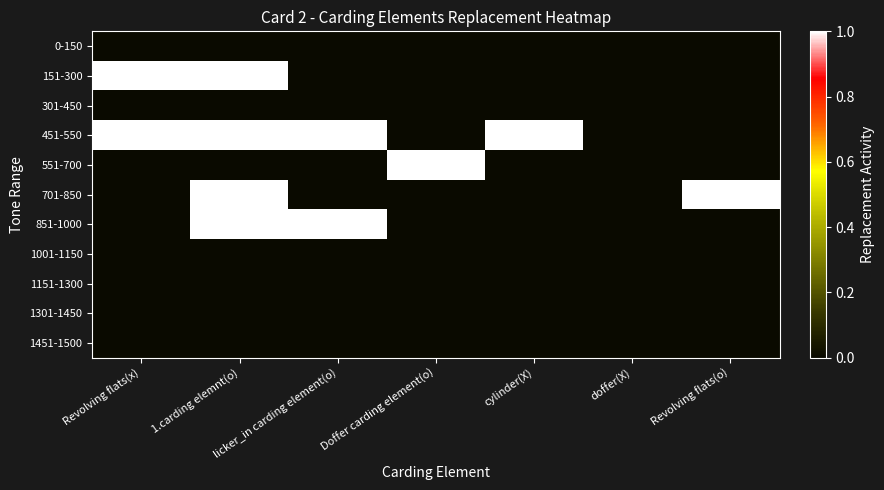

At which category is the sum across all series the highest?

1.carding elemnt(o)